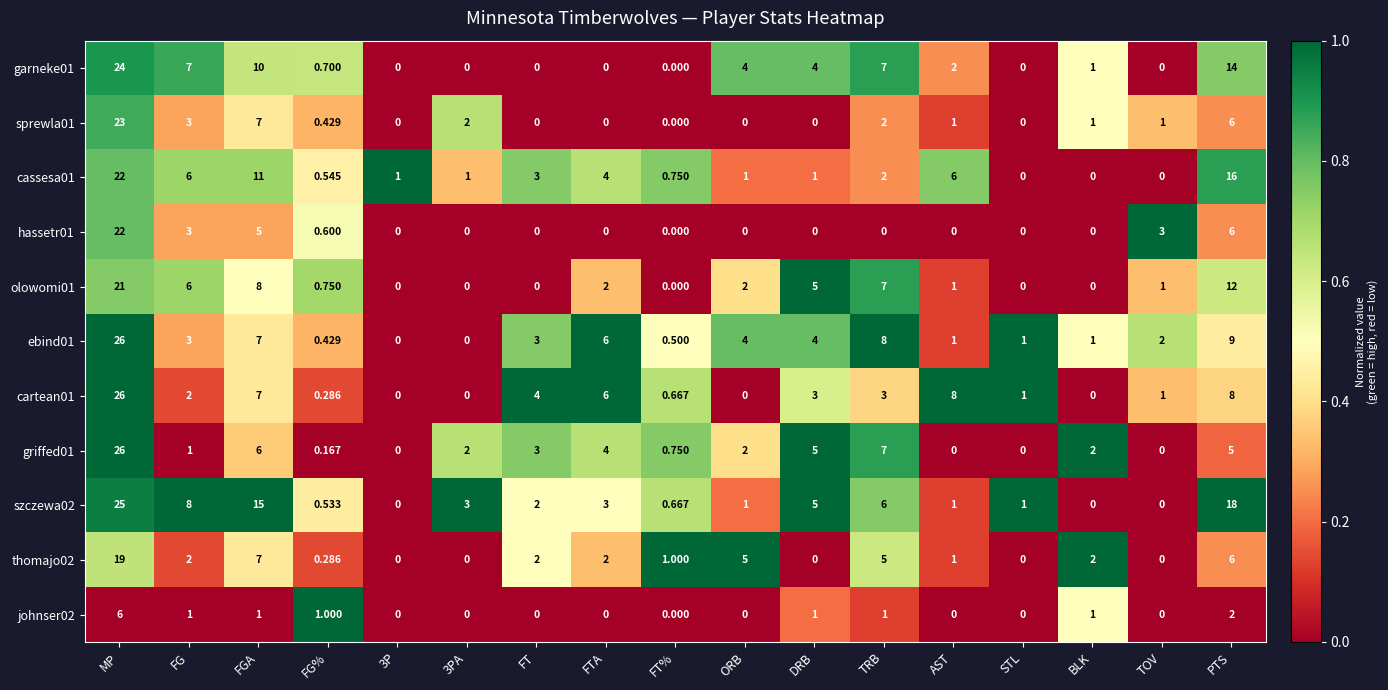

Count the number of data series in this chart.

11